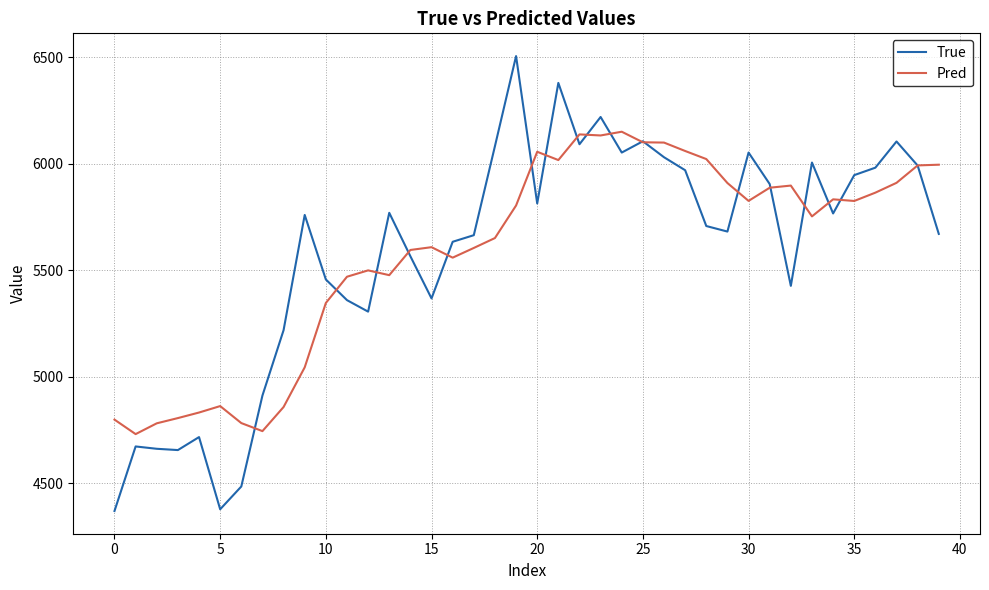

What is the lowest value of the True series?

4369.0